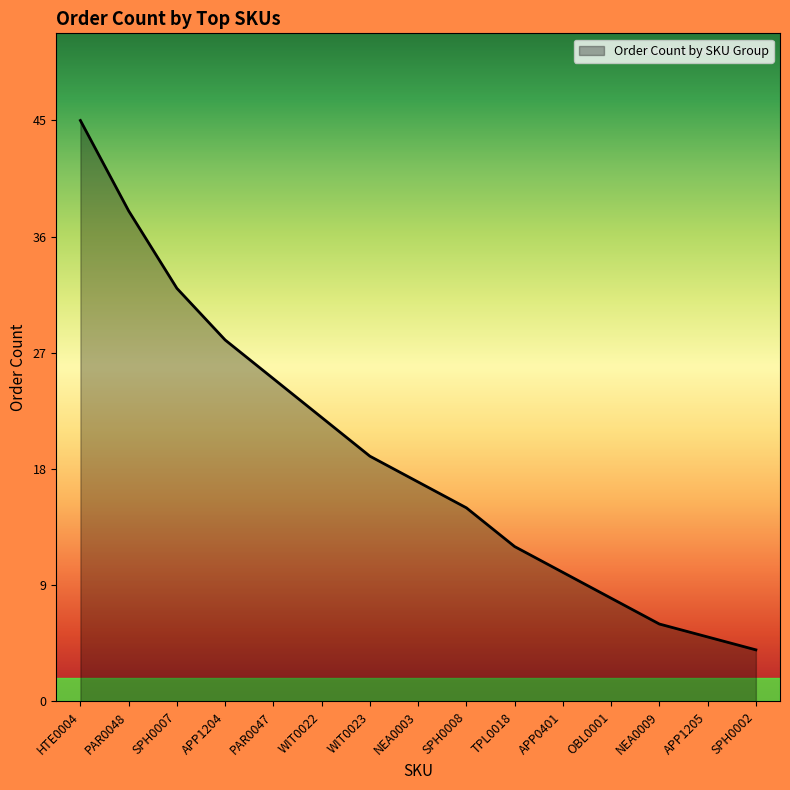

At which label does the data first exceed 17?

HTE0004